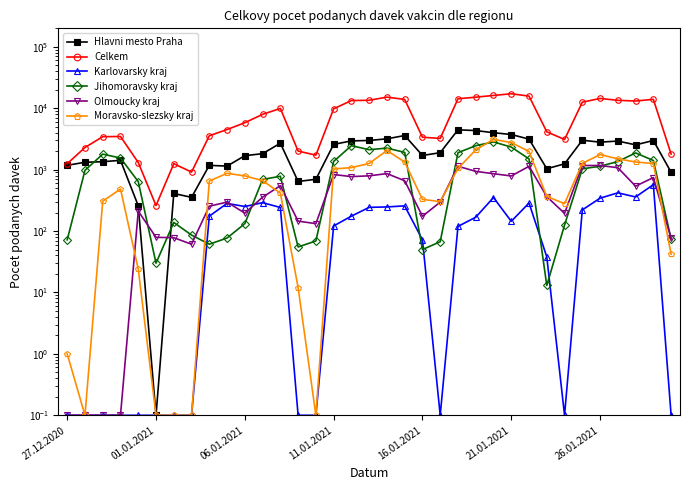

What is the value of the Jihomoravsky kraj point at the 4th from the left?

1546.0